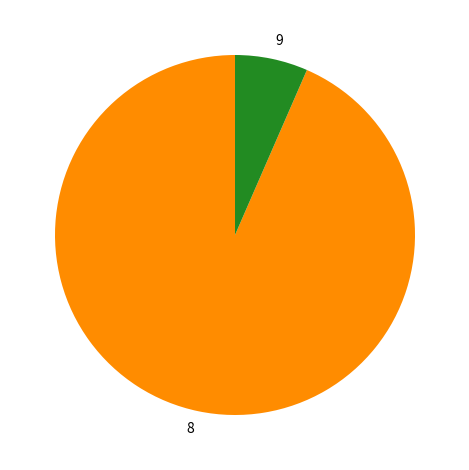

Rank the categories by value from lowest to highest.

9, 8